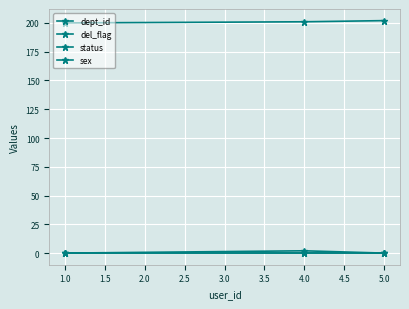

Count the dept_id values in the range 200 to 202.

3